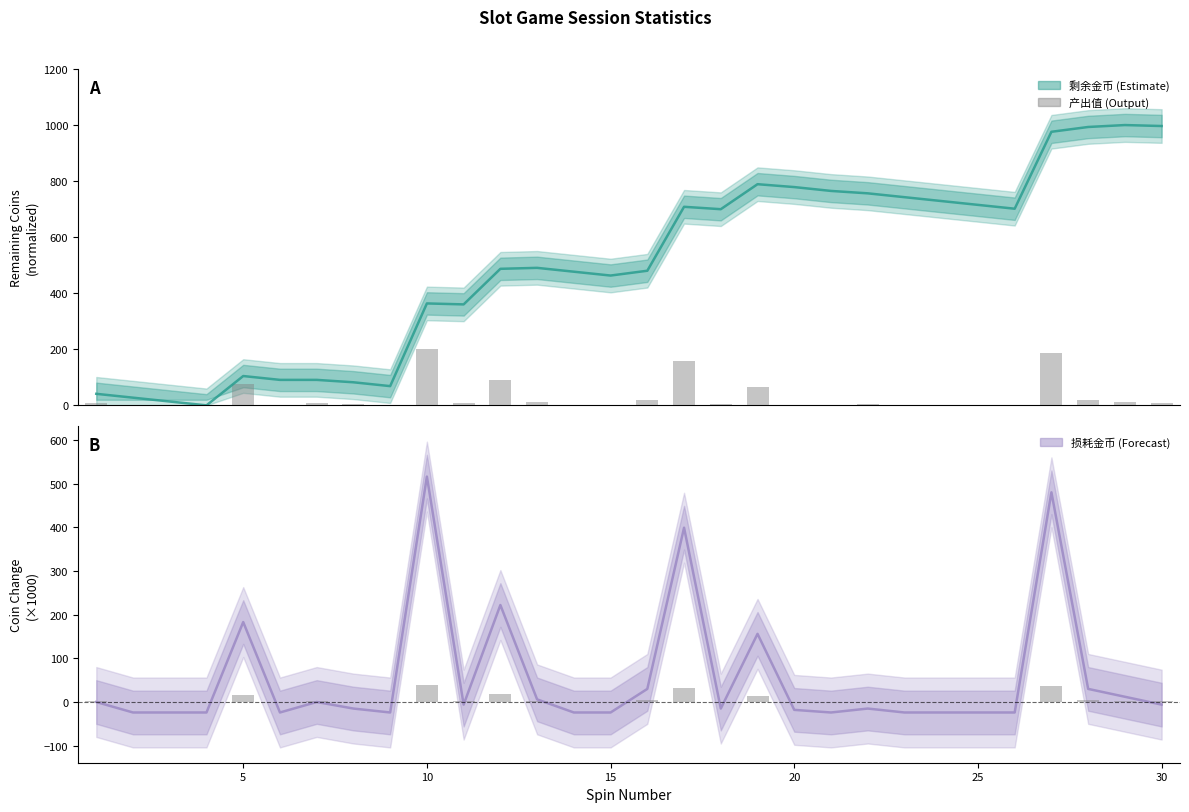

What is the sum of all 产出值 values?

885.6